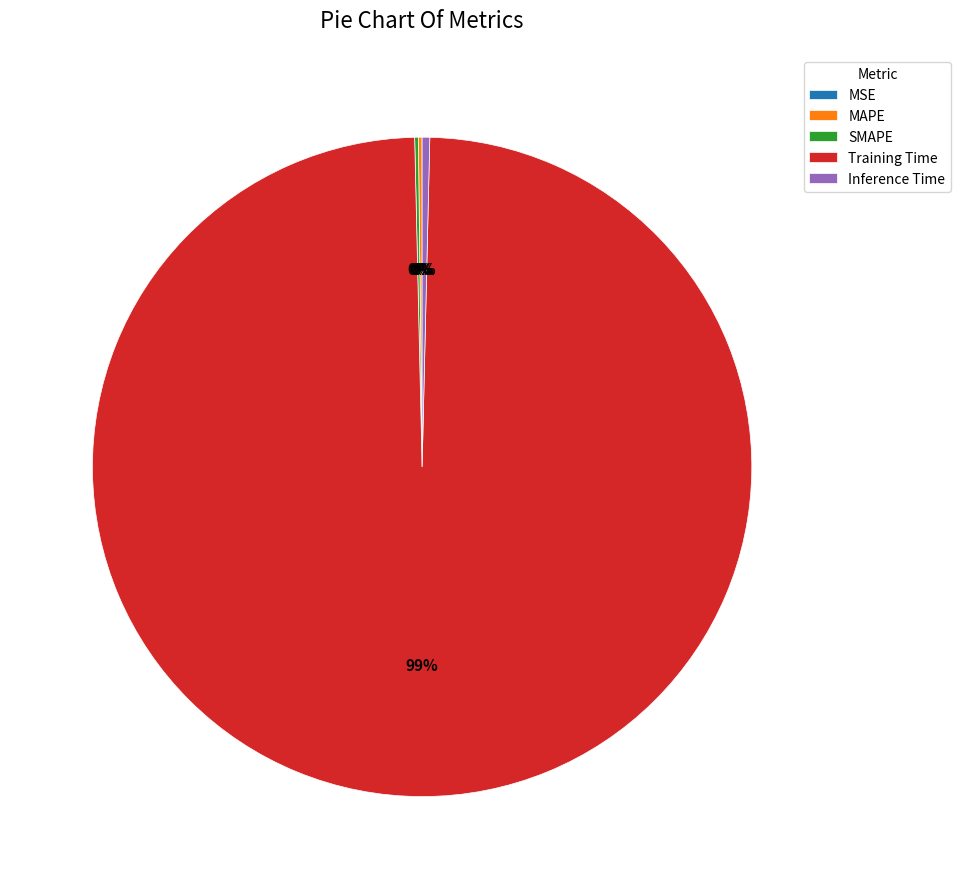

Does Training Time account for over 50% of the chart?

Yes